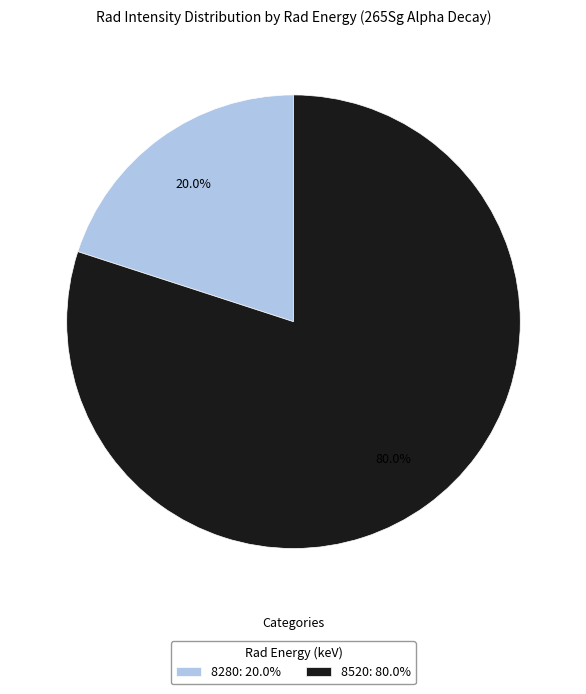

Which category has the smallest portion of the pie?

8280